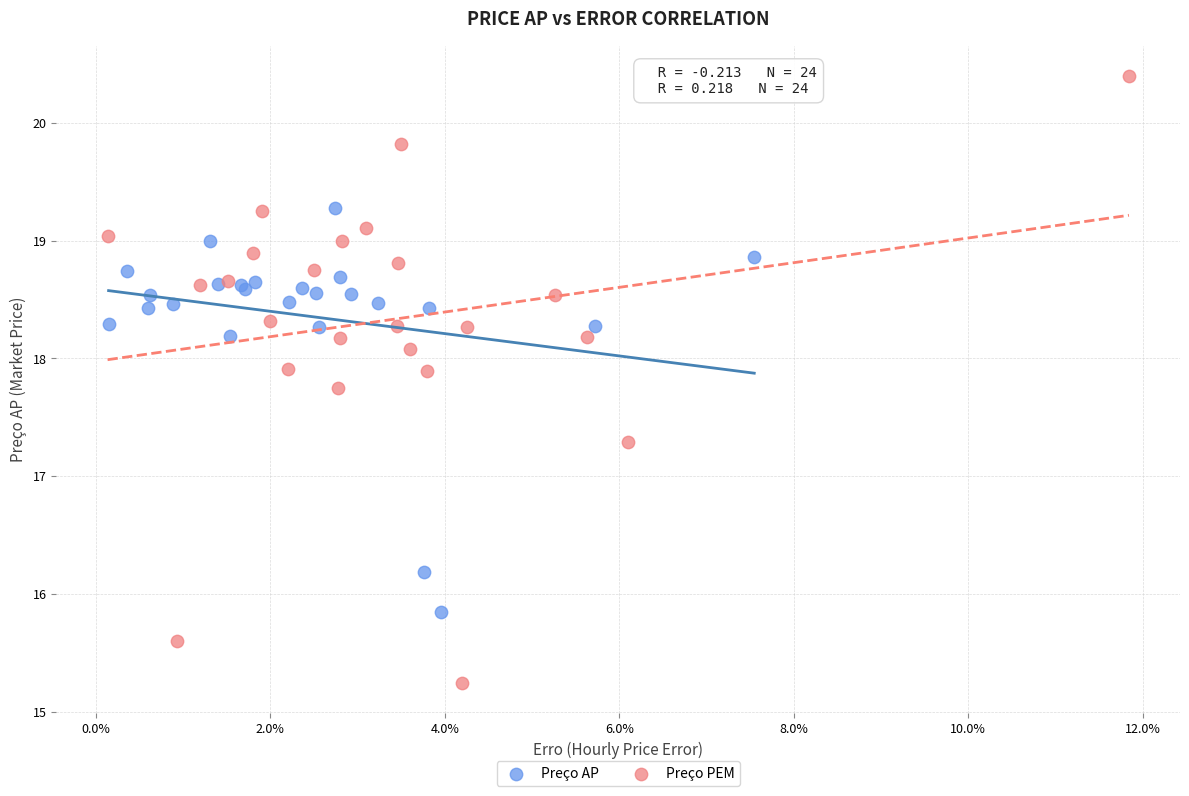

Which series reaches the minimum Y coordinate?

Preço PEM